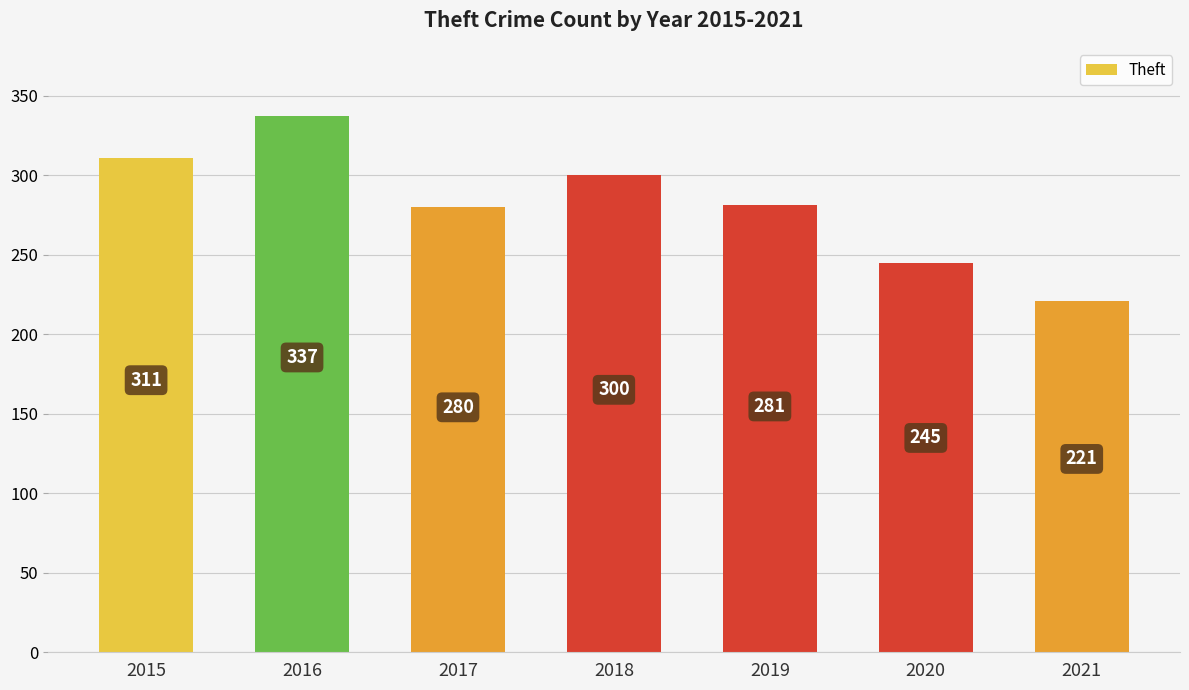

True or false: the data shows 221 at 2021.

True